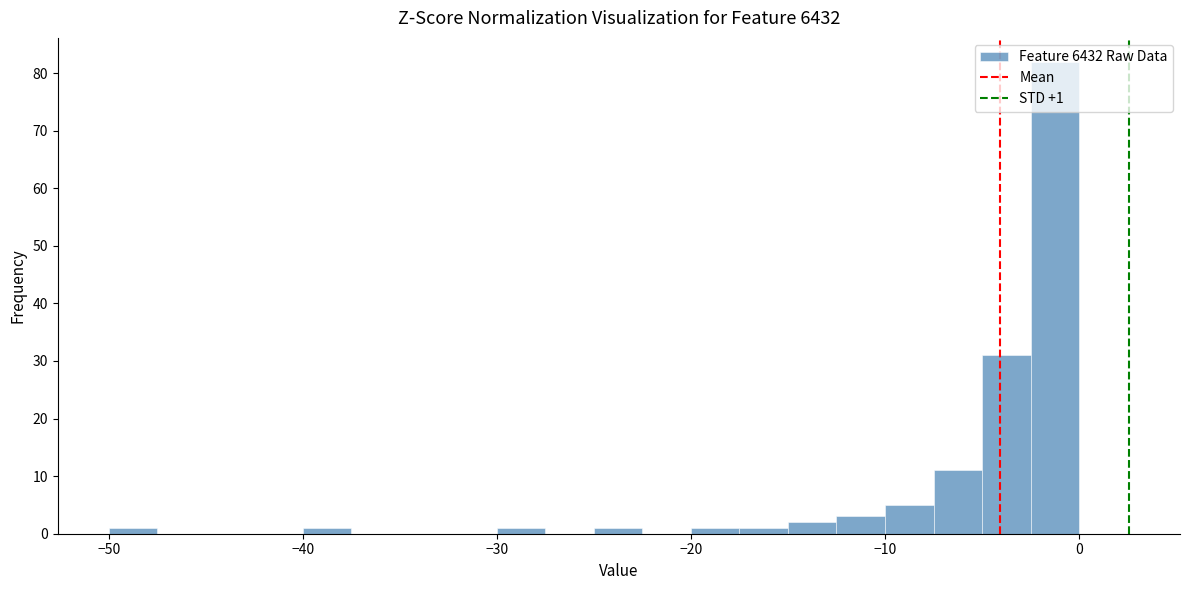

Read against the x-axis, roughly where is the centre of the tallest bar?

-1